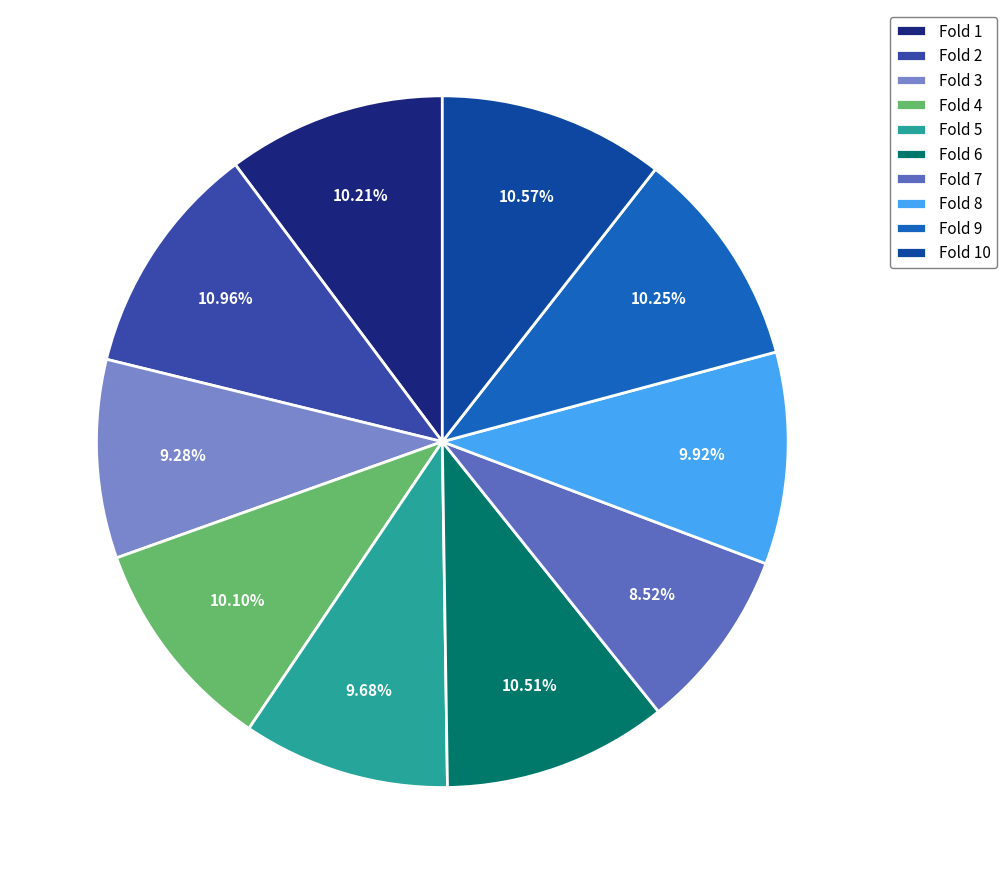

How many segments does this pie chart have?

10